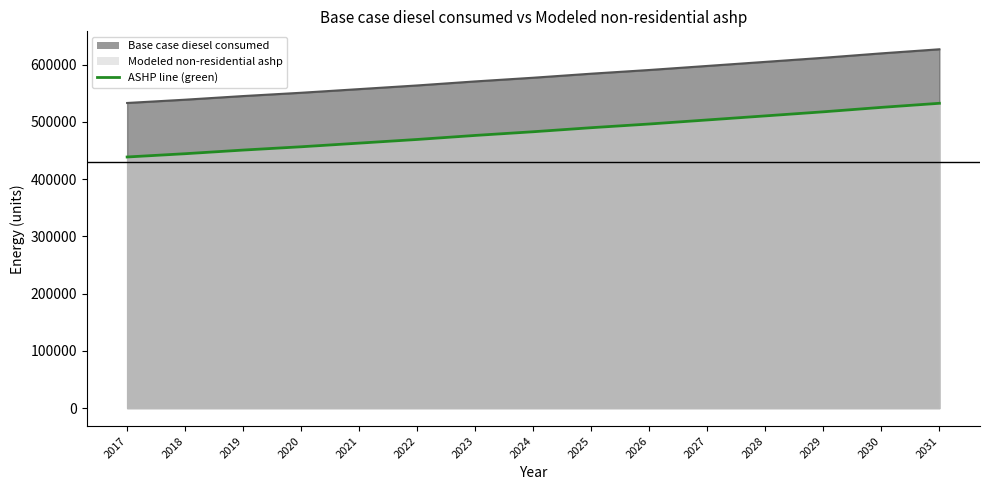

Reading left to right, transcribe all the data shown in this chart.

Base case diesel consumed: 532985.0	538707.0	545065.0	550817.0	557201.0	563601.0	570637.0	577072.0	584136.0	590591.0	597672.0	604767.0	611884.0	619631.0	626775.0
Modeled non-residential ashp: 438633.7	444355.7	450713.7	456465.7	462849.7	469249.7	476285.7	482720.7	489784.7	496239.7	503320.7	510415.7	517532.7	525279.7	532423.7